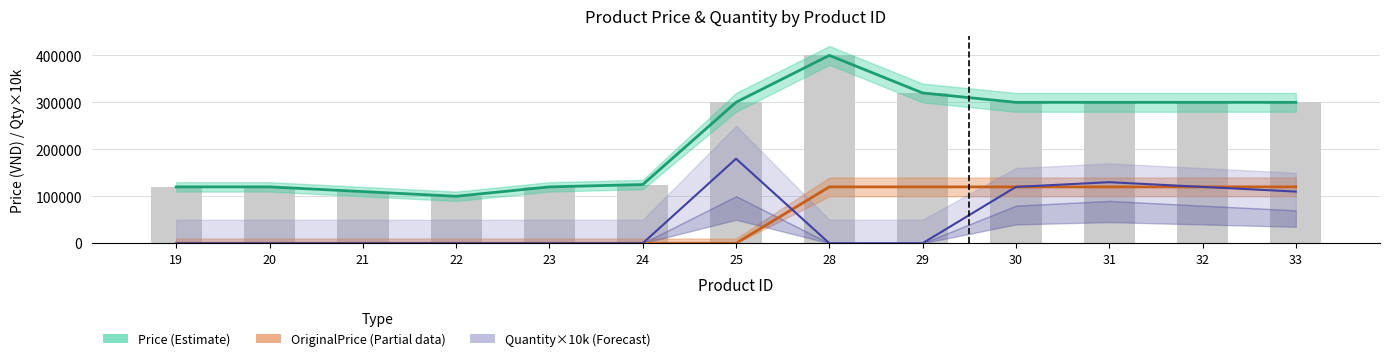

What is the difference between the second highest and minimum values in the Quantity×10k (Forecast) series?

130000